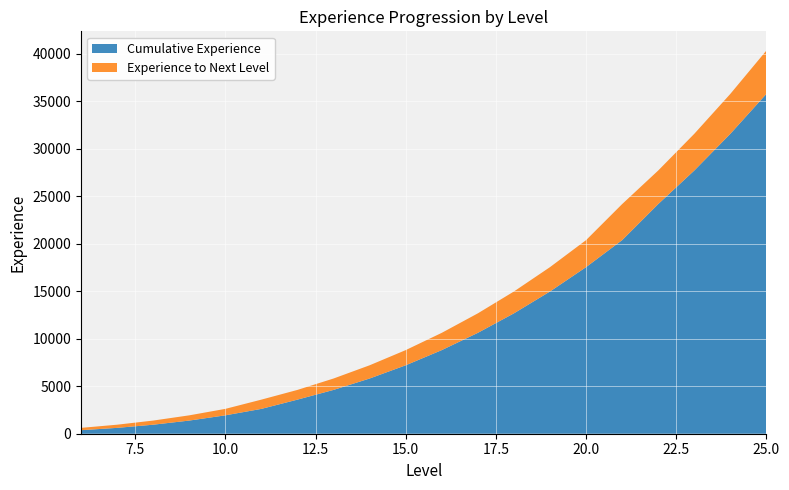

Reading left to right, extract all data points from this chart.

Cumulative Experience: 6=372	7=616	8=949	9=1384	10=1934	11=2614	12=3588	13=4610	14=5809	15=7200	16=8797	17=10614	18=12665	19=14965	20=17528	21=20368	22=24161	23=27694	24=31555	25=35759
Experience to Next Level: 6=244	7=333	8=435	9=550	10=680	11=974	12=1022	13=1199	14=1391	15=1597	16=1817	17=2051	18=2300	19=2563	20=2840	21=3793	22=3533	23=3861	24=4204	25=4562